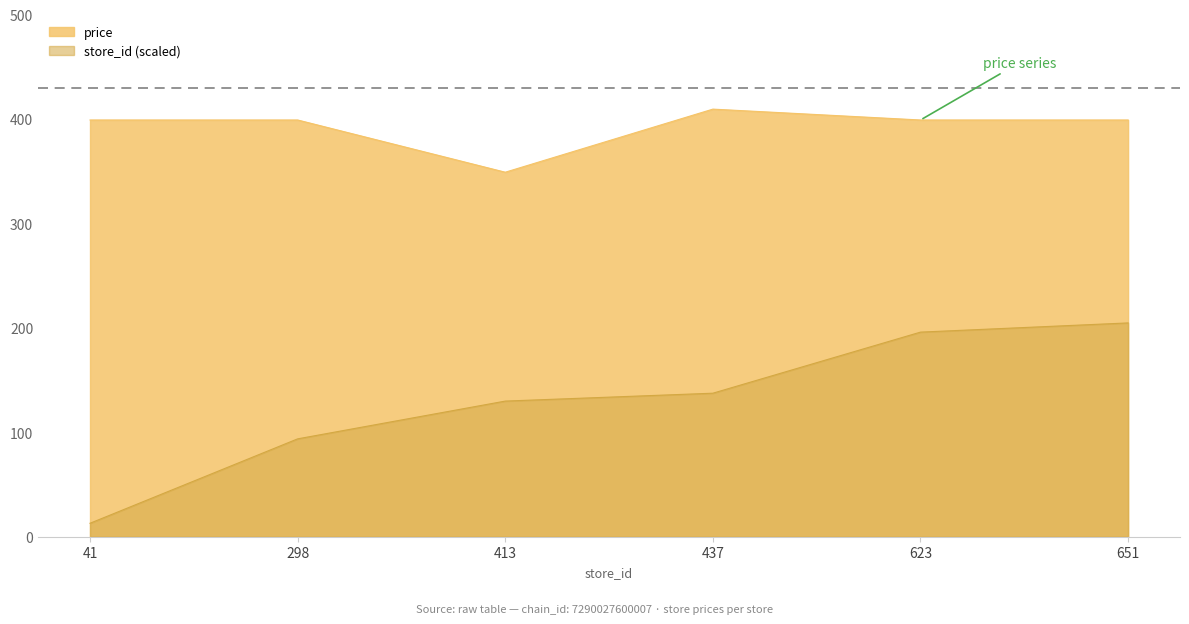

Which series has the widest spread of values?

store_id (scaled)